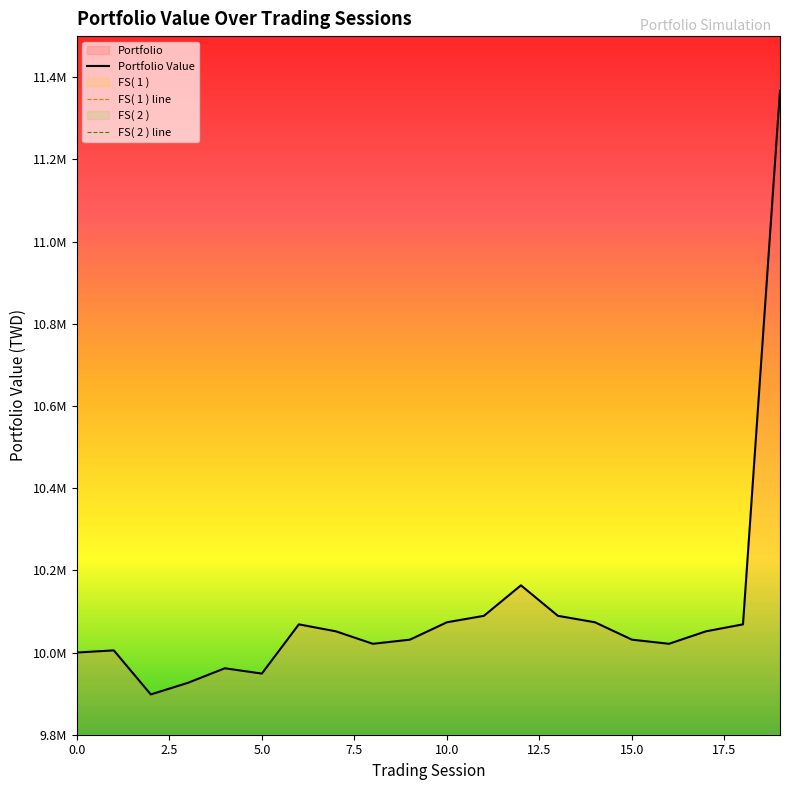

True or false: Portfolio and FS( 2 ) intersect in this chart.

False